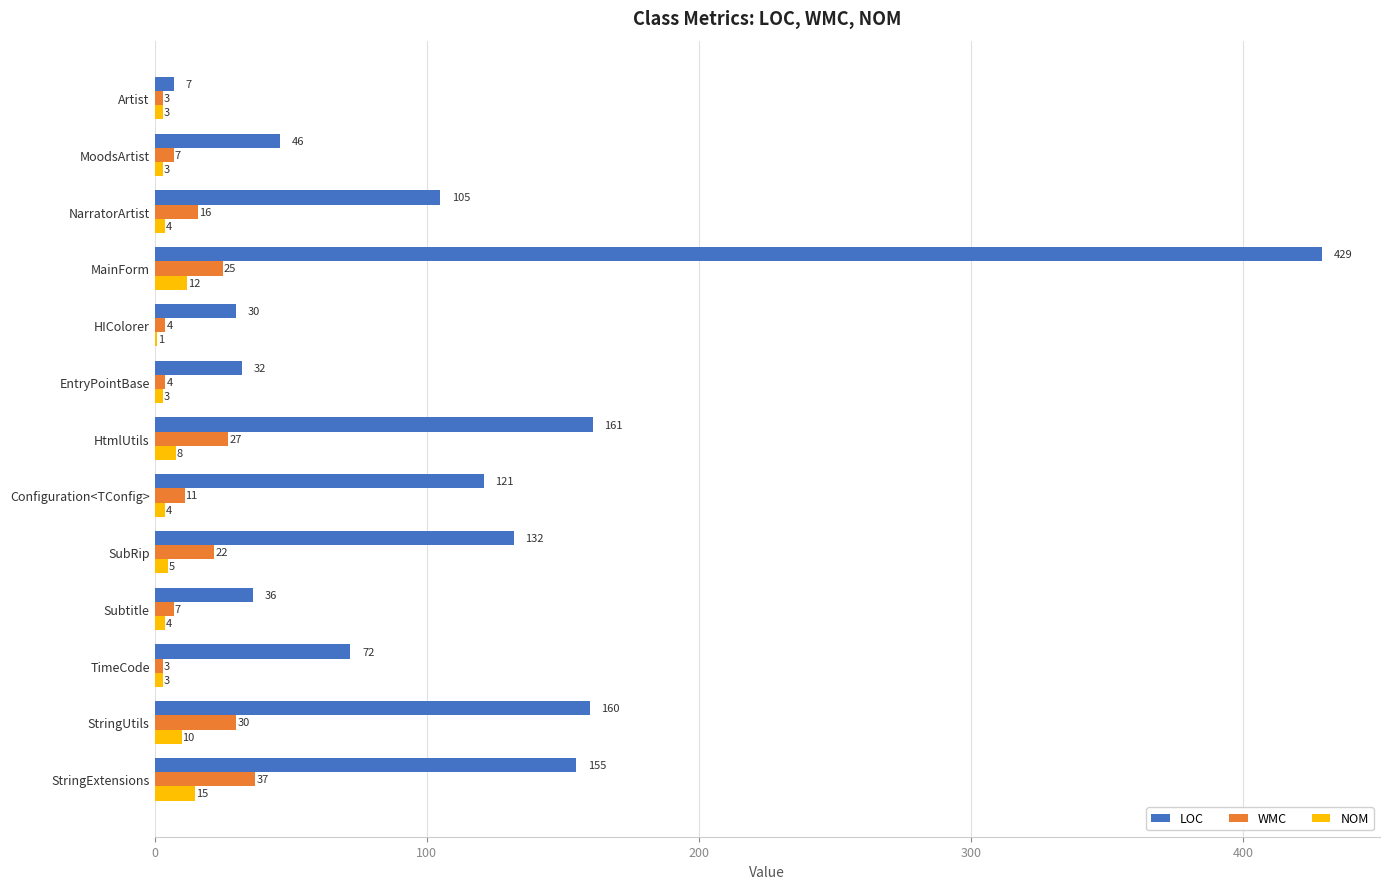

At which label is LOC closest to 218?

HtmlUtils